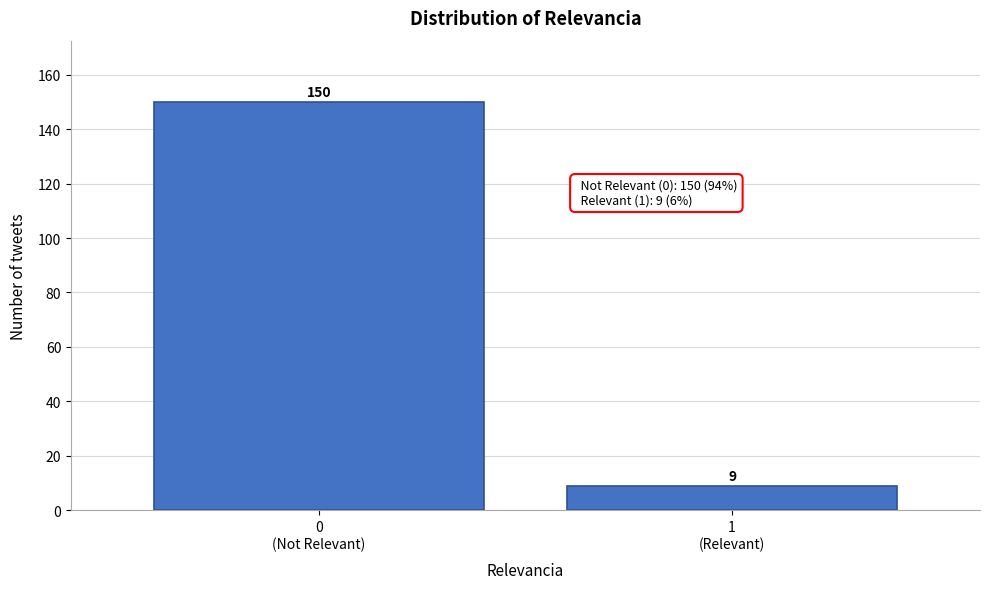

Reading left to right, list all the values displayed in this chart.

150	9